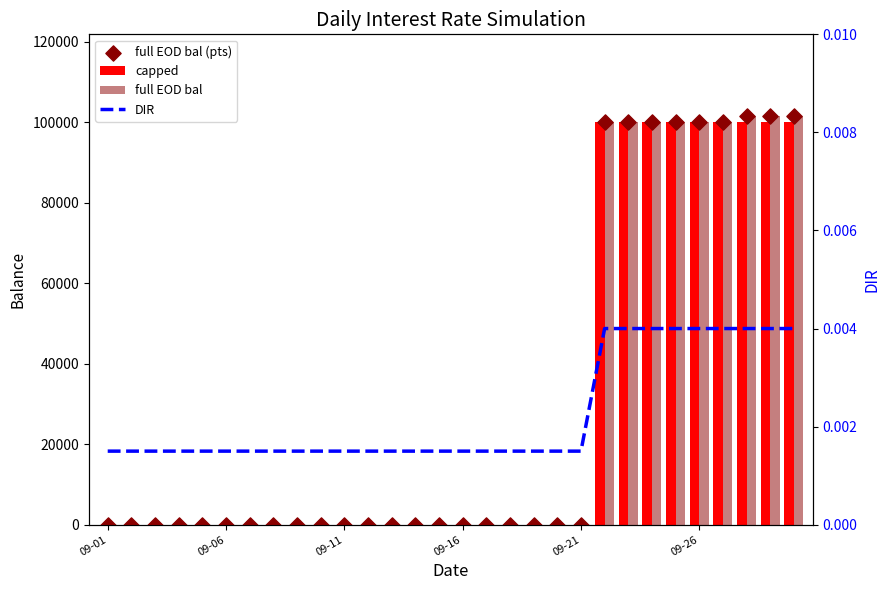

Which series reaches the maximum Y coordinate?

full EOD bal